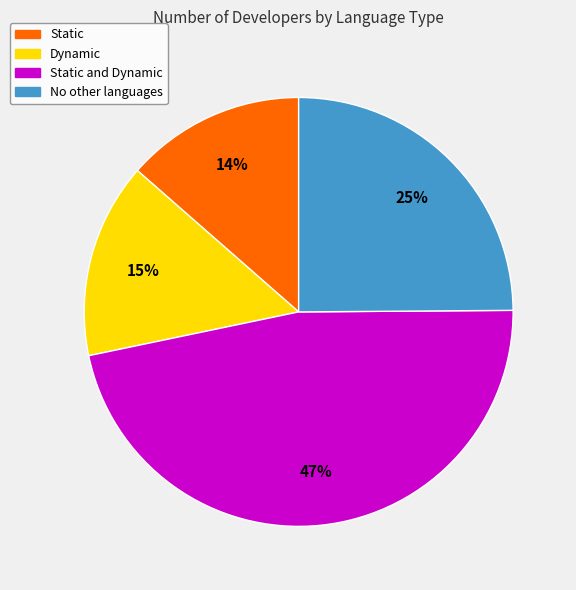

To the nearest percent, what is the difference between the Static and Dynamic and Static slice percentages?

33%